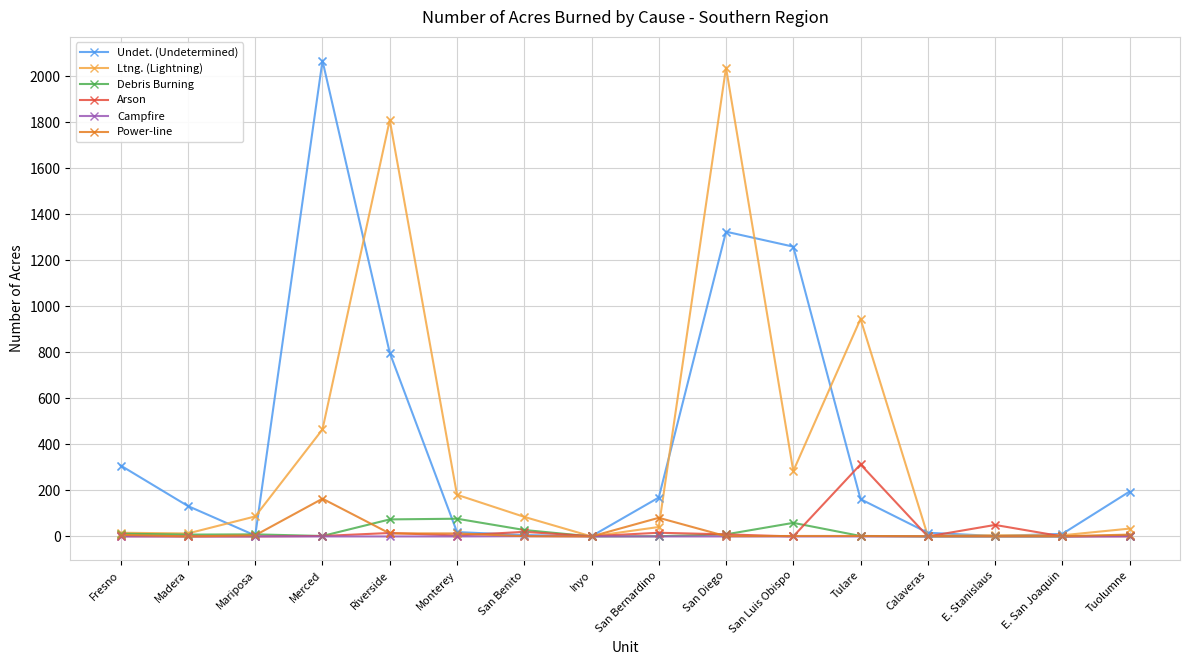

Between Merced and Calaveras, which series saw the biggest shift?

Undet. (Undetermined)